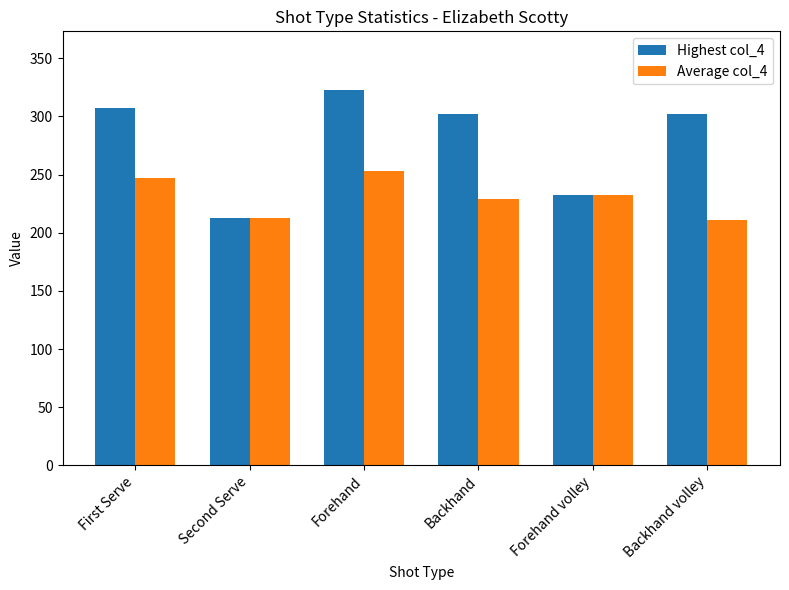

What is the label of the 6th bar from the right?

First Serve